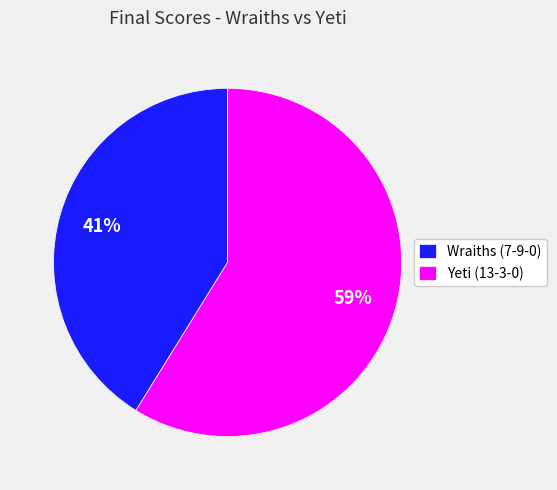

True or false: Wraiths (7-9-0) accounts for 34% of the total.

False